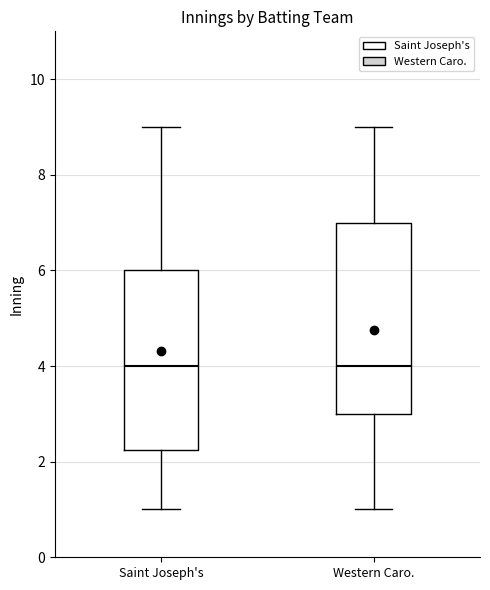

Reading left to right, read every box against the y-axis: the position of its median line, the range the box covers, and the ends of its whiskers. The values are not printed on the chart, so give them approximately, as read against the axis.

Saint Joseph's: median 4.0, box 2.2 to 6.0, whiskers 1.0 to 9.0
Western Caro.: median 4.0, box 3.0 to 7.0, whiskers 1.0 to 9.0